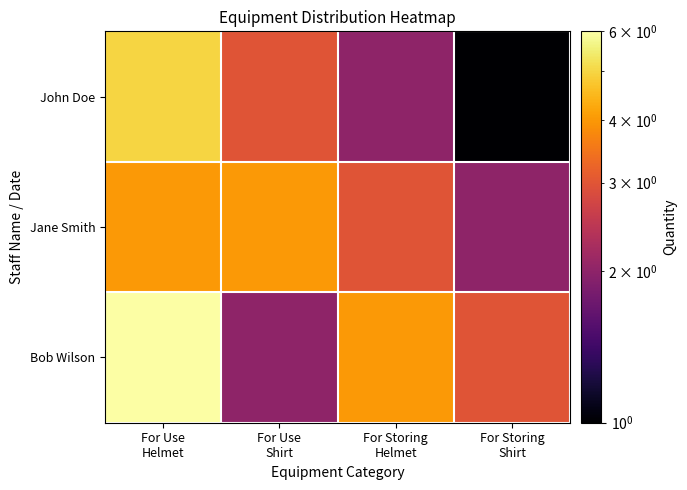

Between For Use
Helmet and For Storing
Helmet, which is larger?

For Use
Helmet